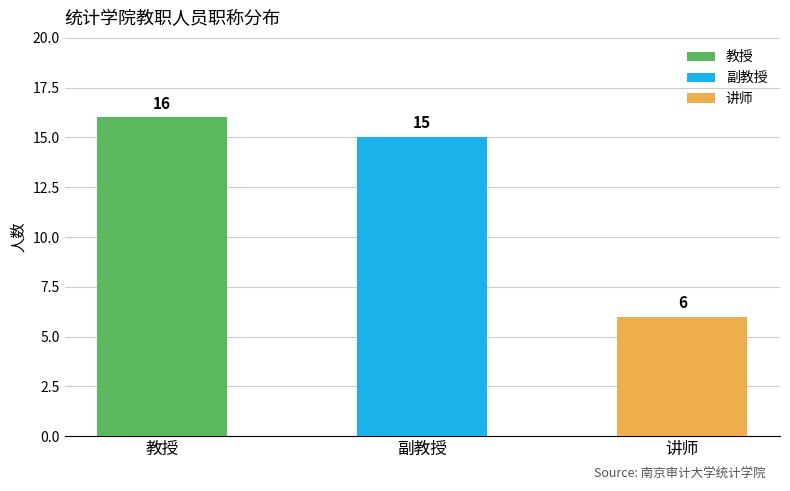

What is the difference between the maximum and minimum values?

10